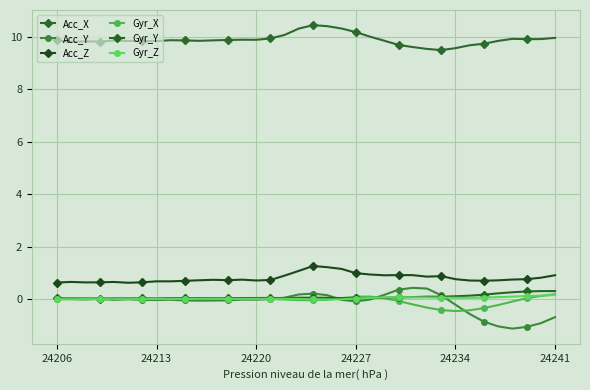

Is this an area chart (filled region under the line)?

No